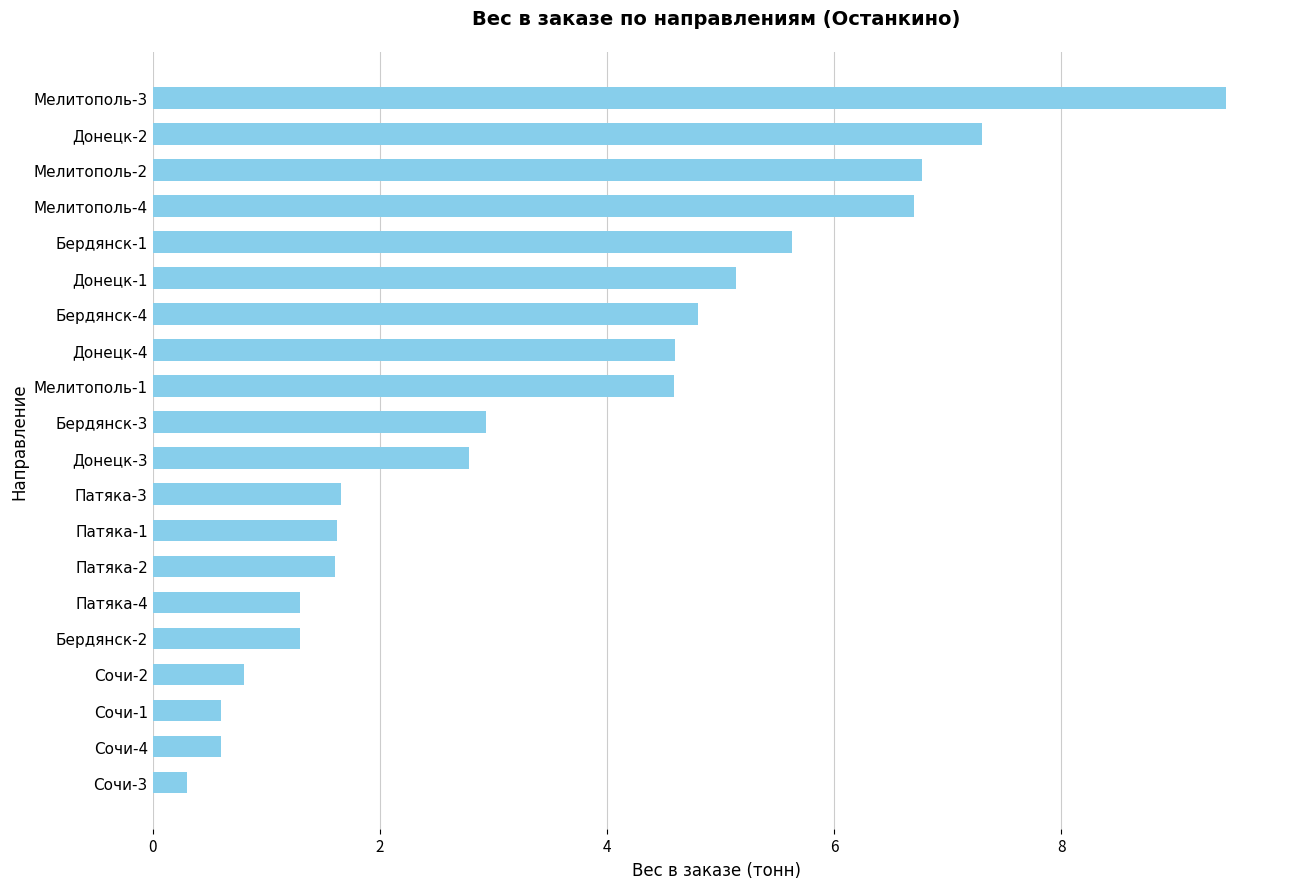

True or false: the data shows 0.3 at Сочи-3.

True